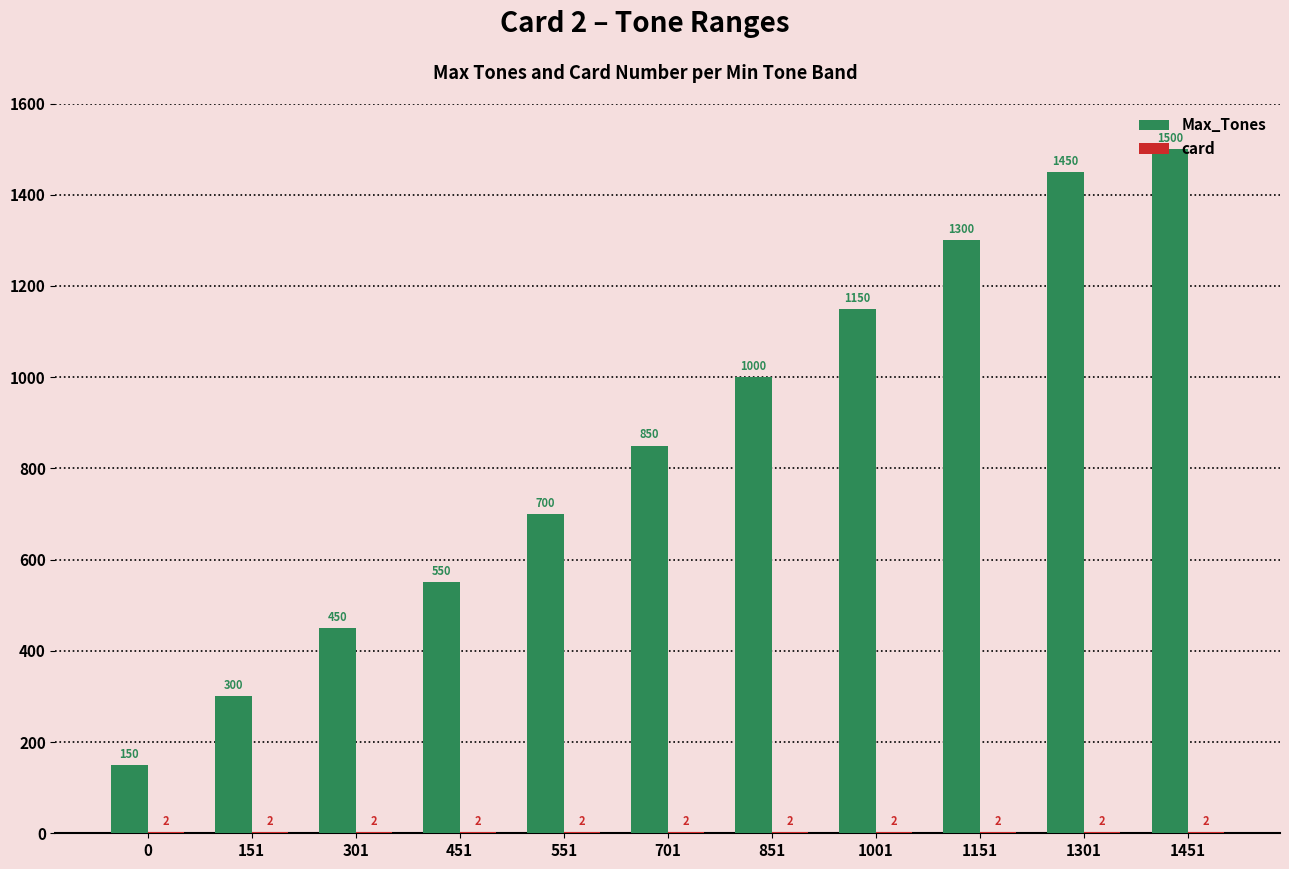

Count the number of categories in the chart.

11